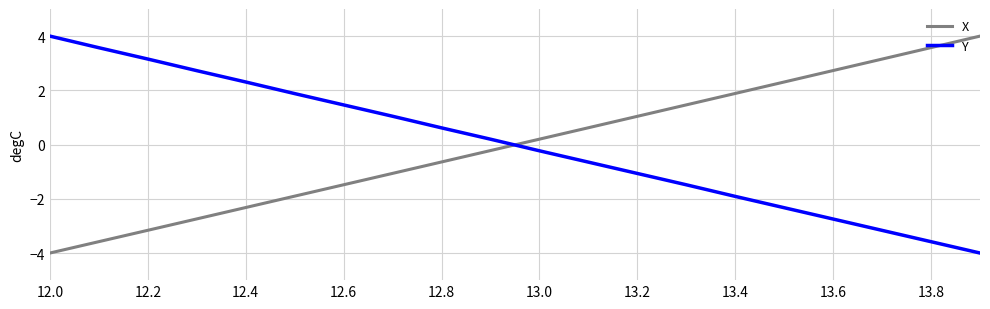

How many times do X and Y cross each other?

1